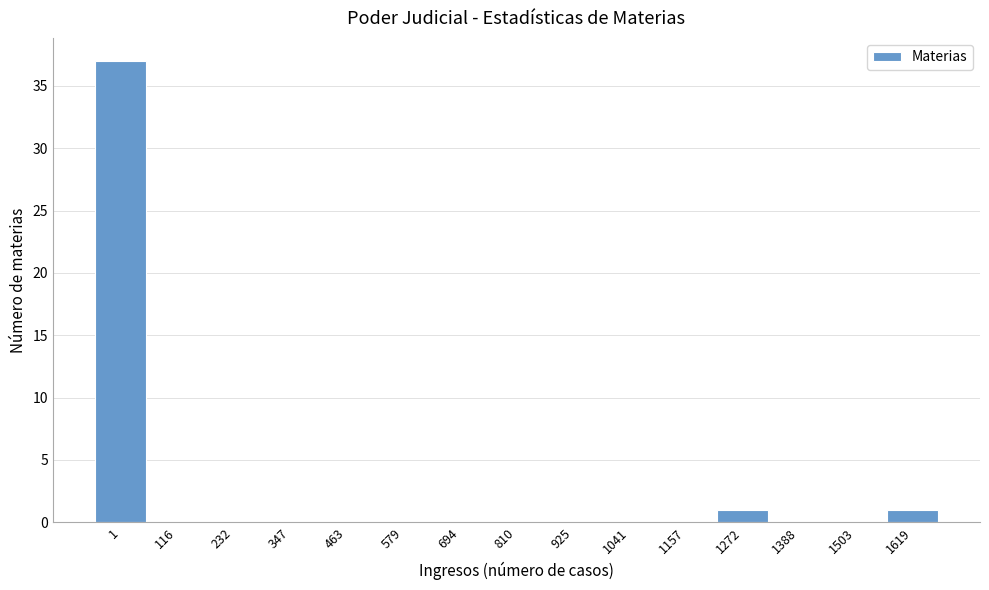

Reading left to right, list all the values displayed in this chart.

1=37	116=0	232=0	347=0	463=0	579=0	694=0	810=0	925=0	1041=0	1157=0	1272=1	1388=0	1503=0	1619=1